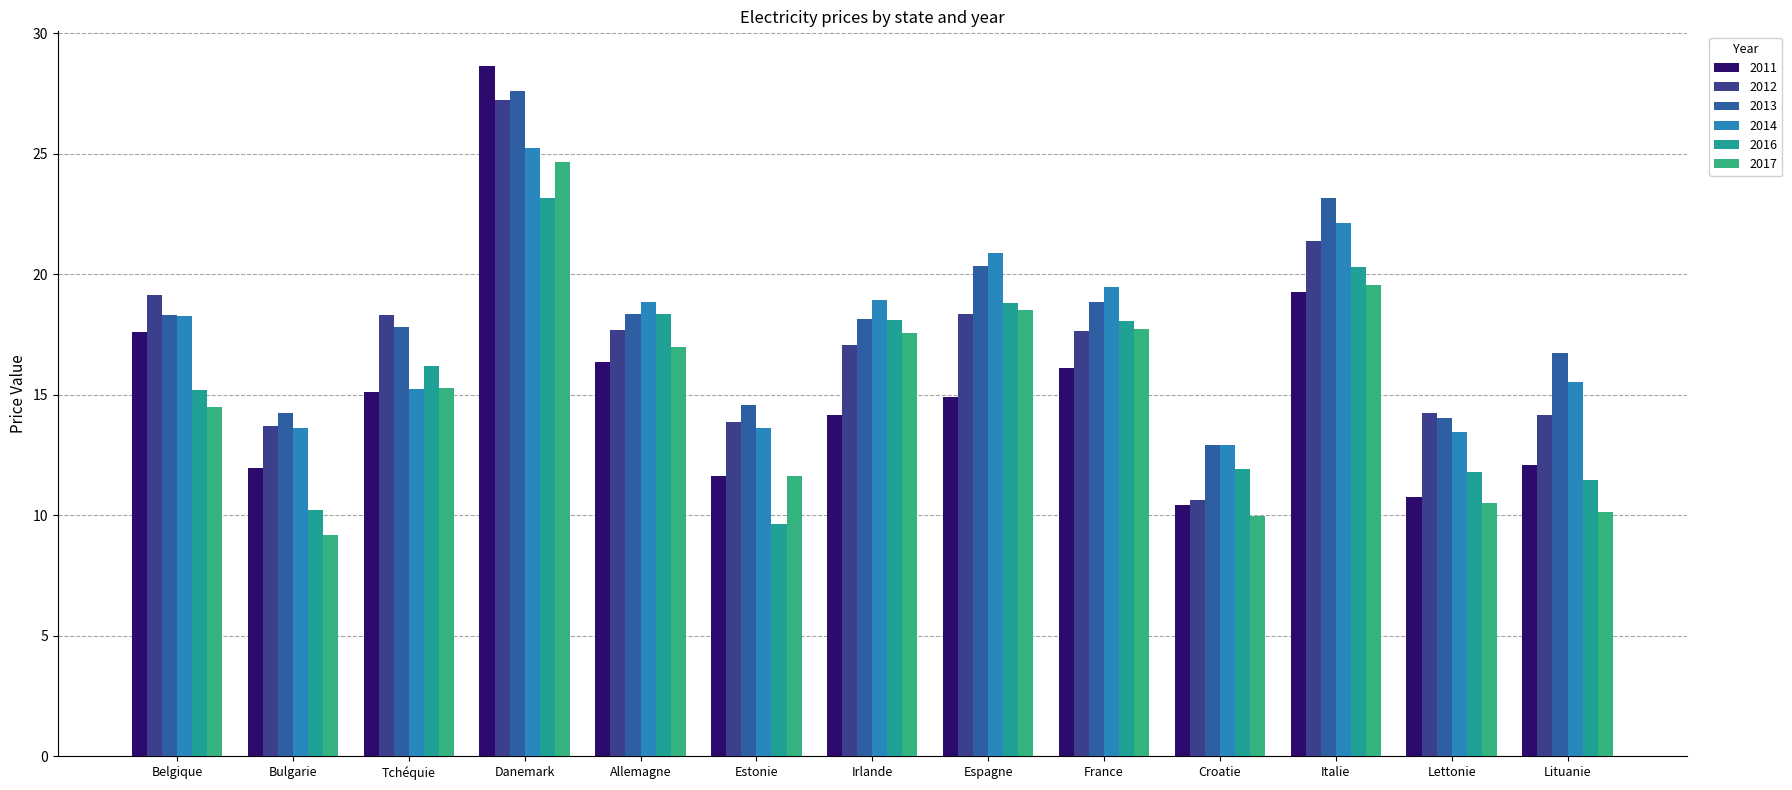

What is the minimum value for 2012?

10.6